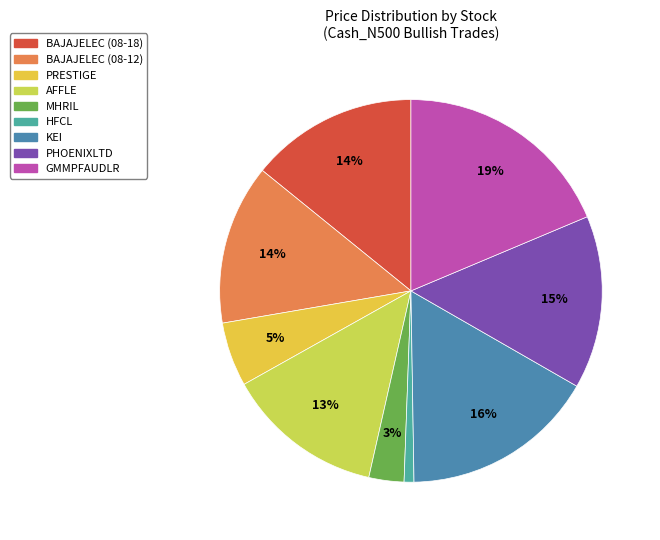

Does PRESTIGE represent more than half of the total?

No